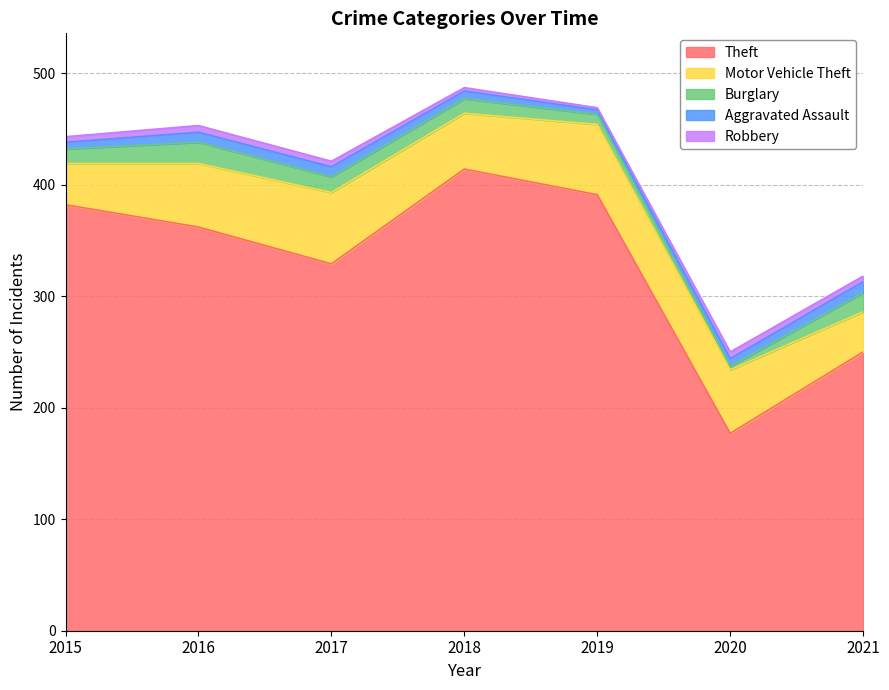

Which category has the lowest value across all series?

2019